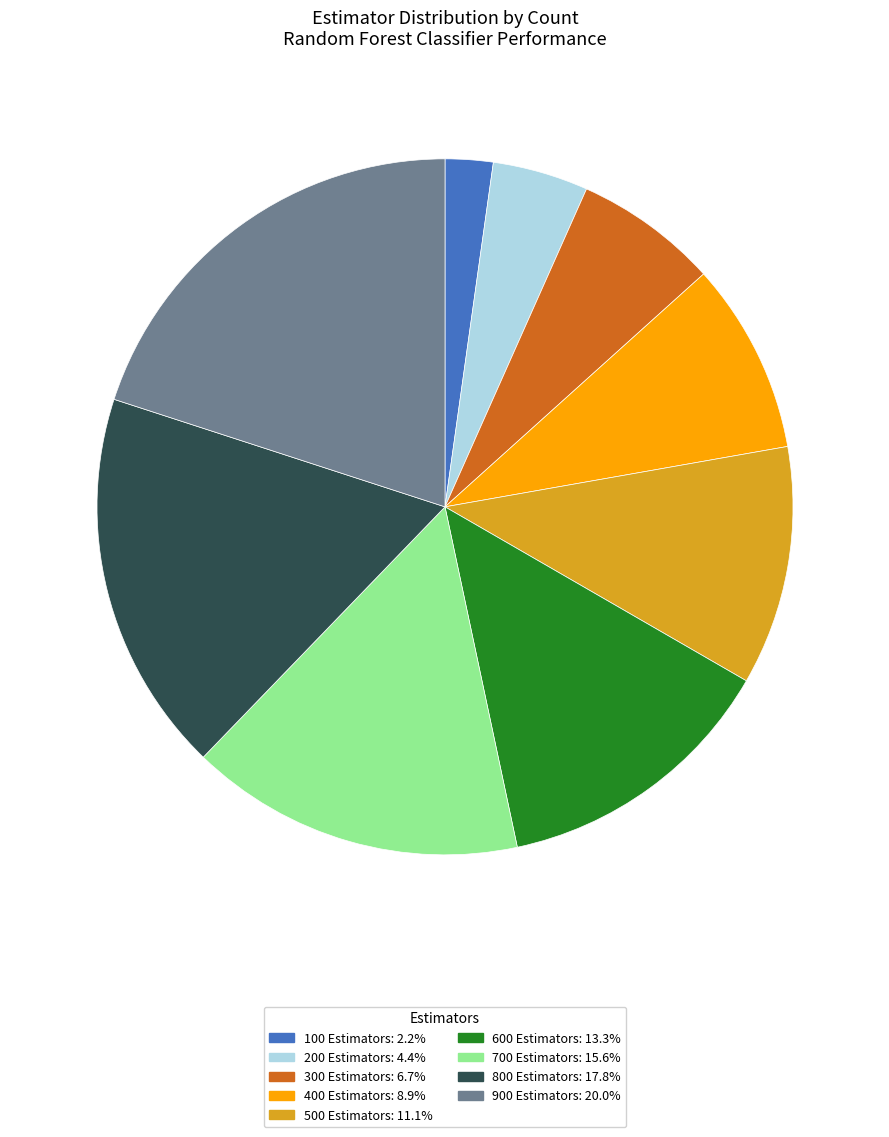

True or false: 600 Estimators accounts for 13% of the total.

True